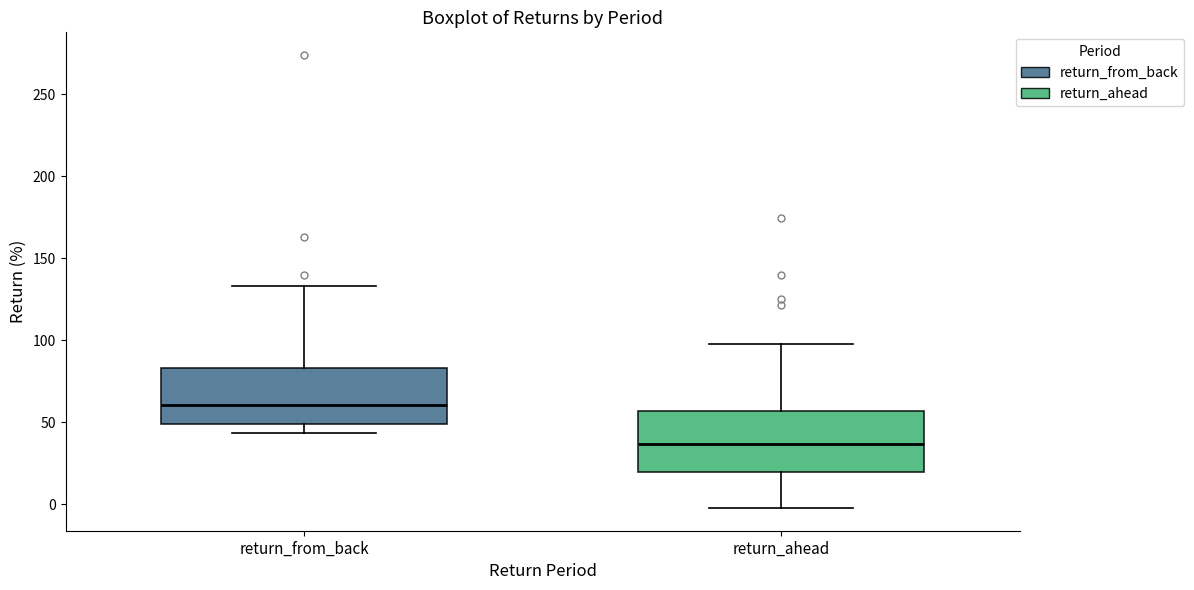

Where is the lower edge of the box for return_from_back on the y-axis? The values are not printed on the chart, so give them approximately, as read against the axis.

50